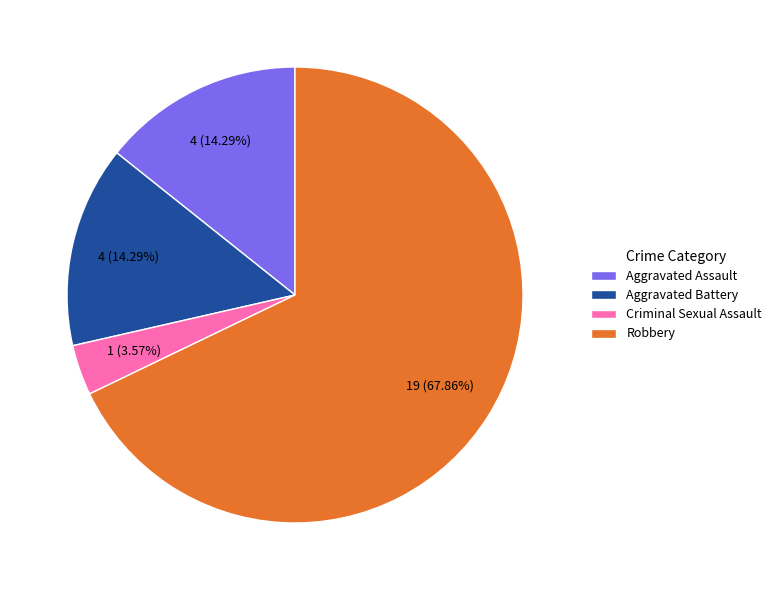

True or false: Aggravated Assault accounts for 26% of the total.

False